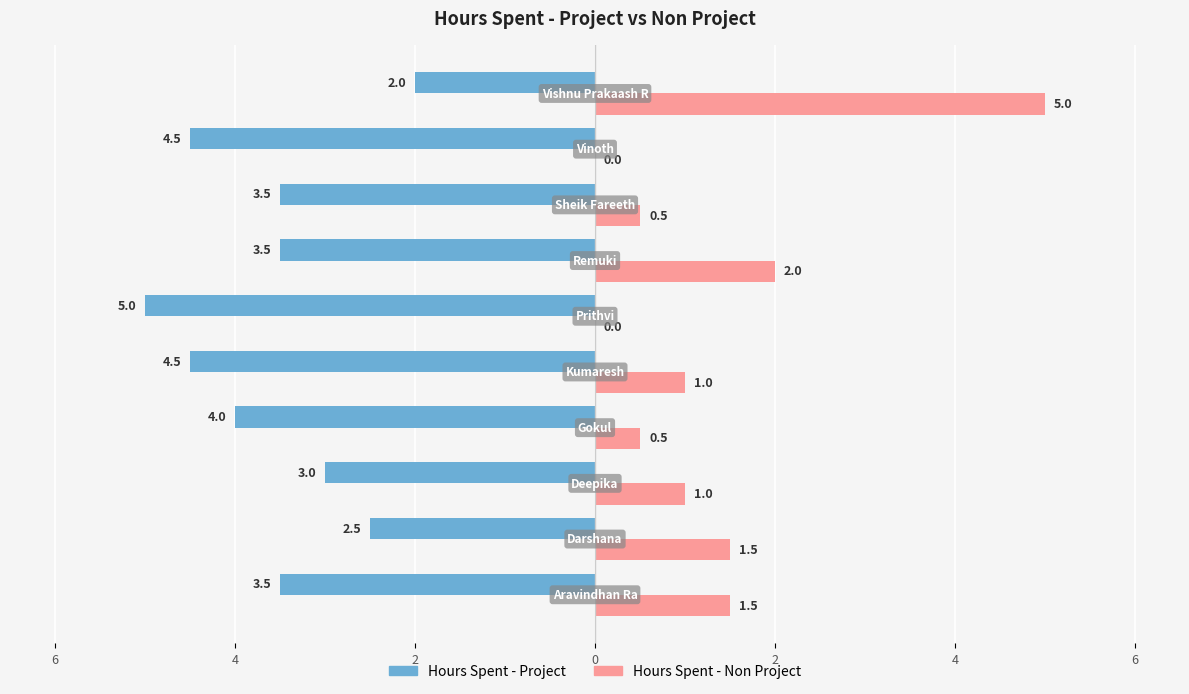

Count the Hours Spent - Non Project values in the range 0 to 1.

6